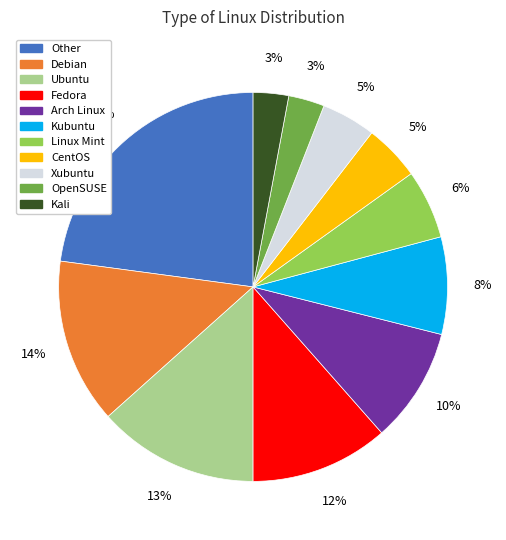

Is there a majority slice in this chart?

No